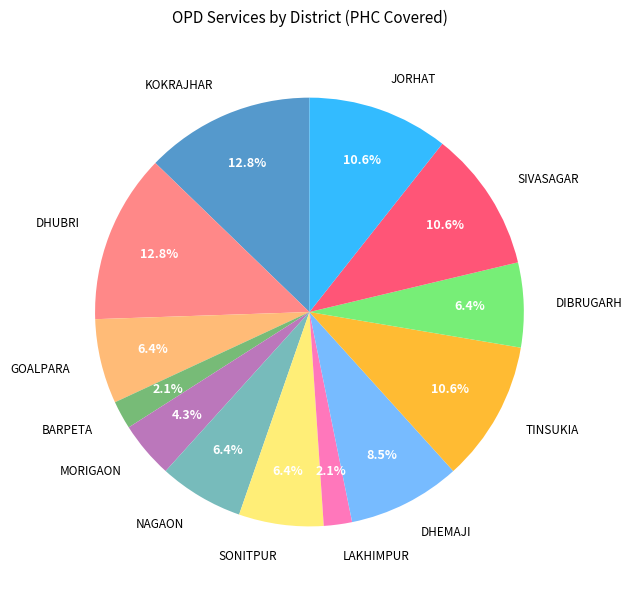

What is the ratio of the value at DHUBRI to the value at JORHAT?

1.2